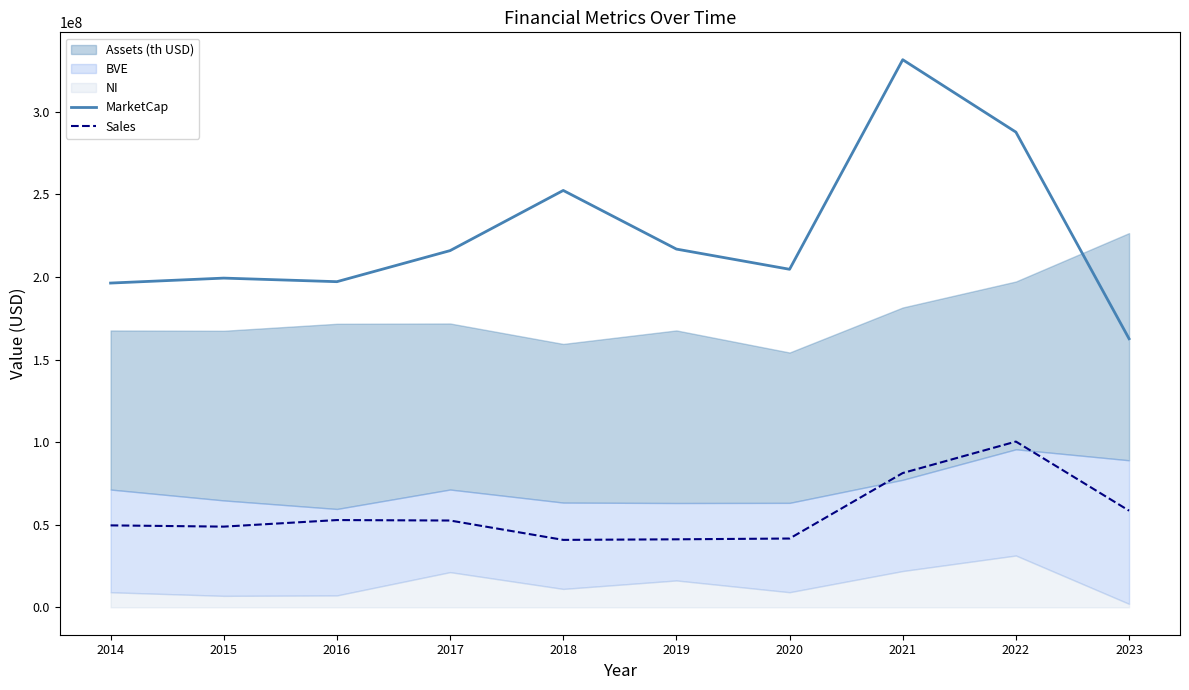

What value does the Sales series have at 2020?

41651000